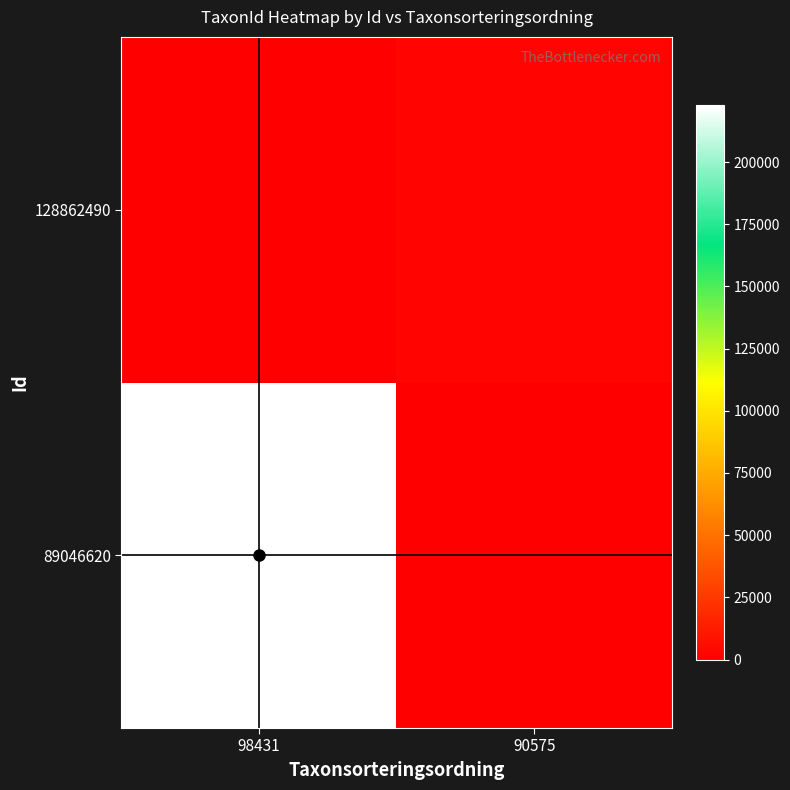

What is the total value across all series at 90575?

1962